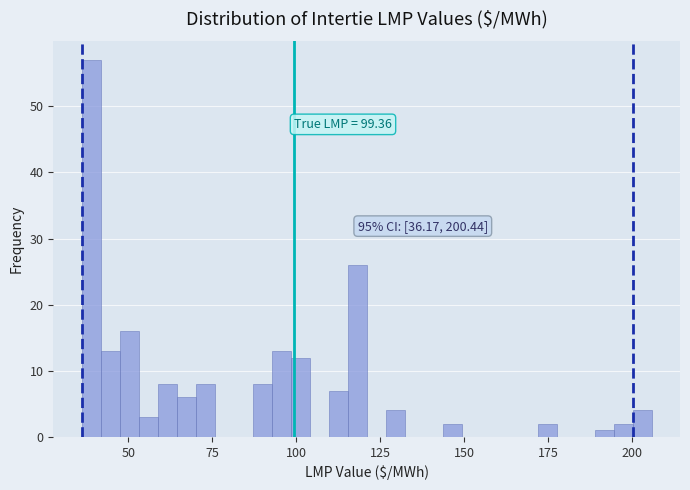

Read against the x-axis, roughly where is the centre of the tallest bar?

40